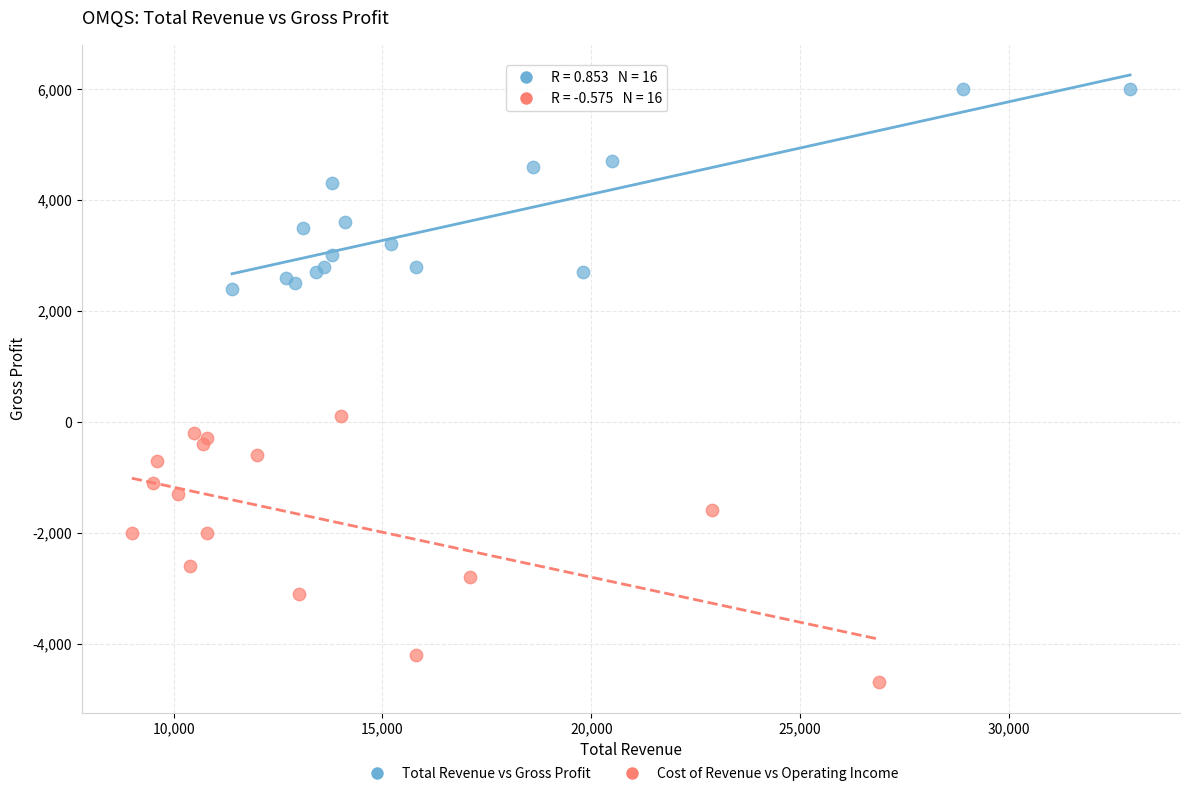

Which series contains the lowest Y value?

Cost of Revenue vs Operating Income